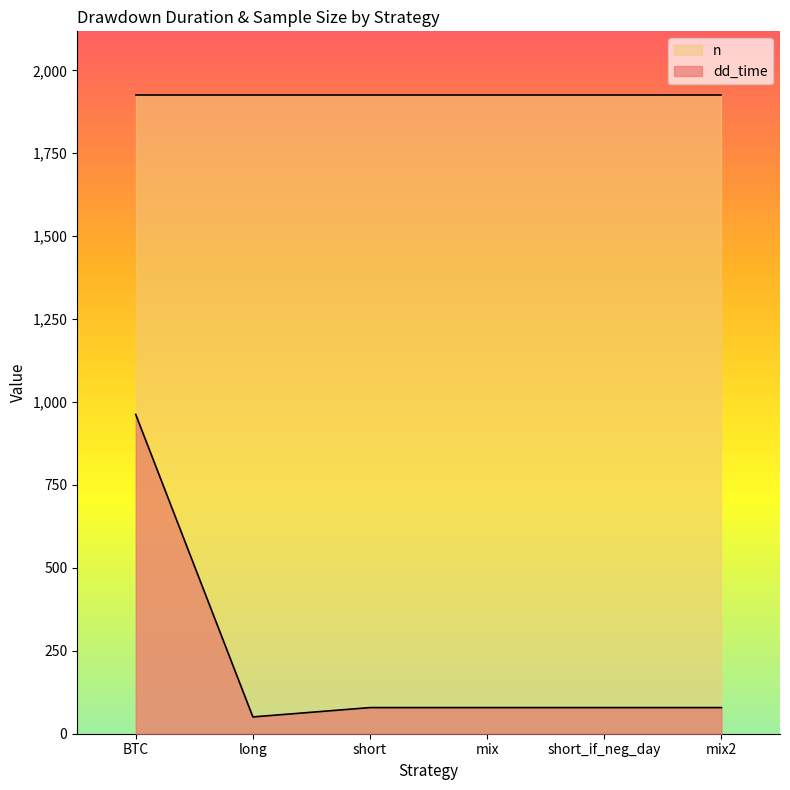

How many lines are shown in the chart?

2